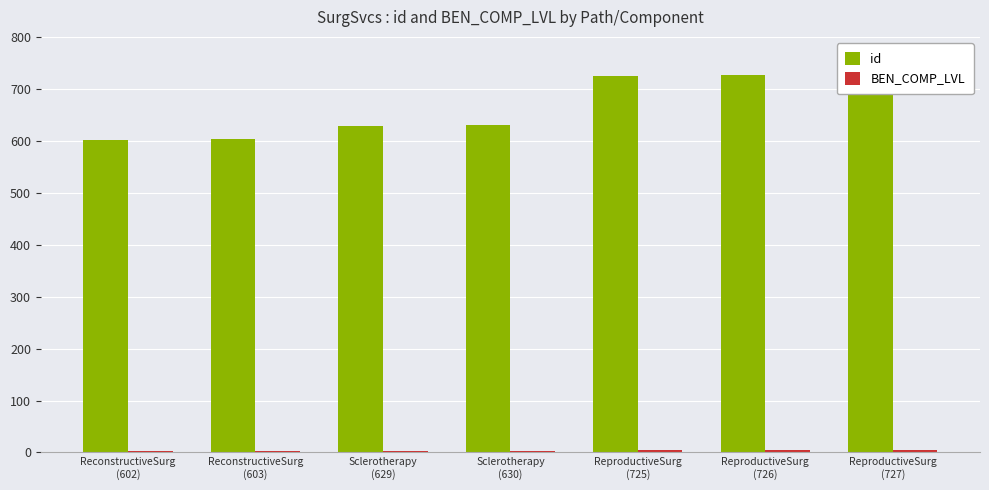

The id series shows 630 at Sclerotherapy
(630). True or false?

True